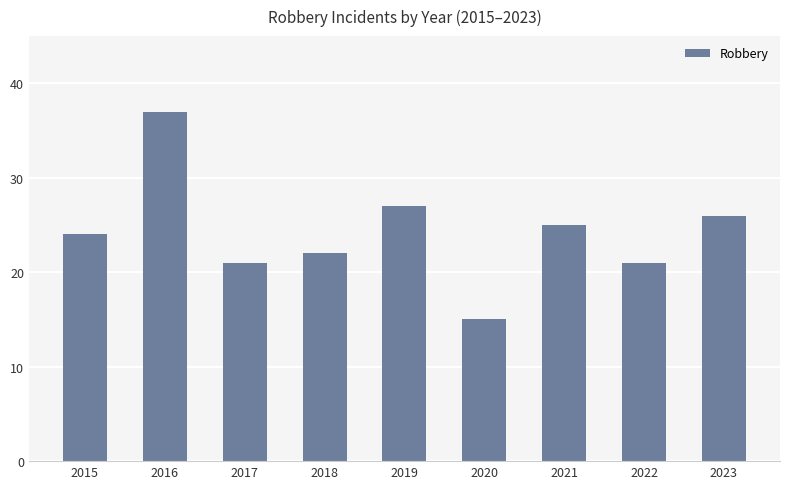

Reading left to right, extract all data points from this chart.

24	37	21	22	27	15	25	21	26